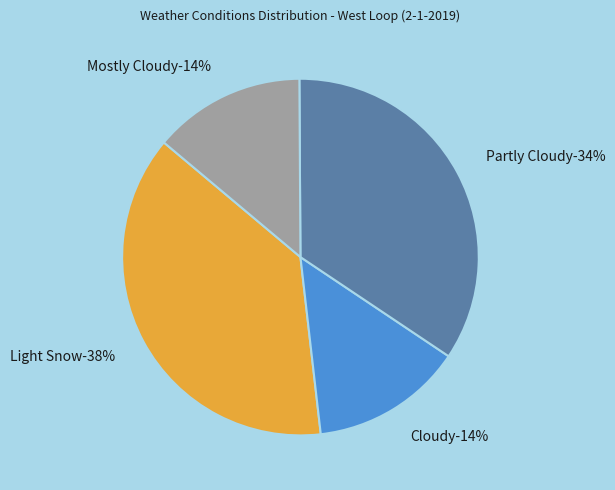

How many slices are in this pie chart?

4